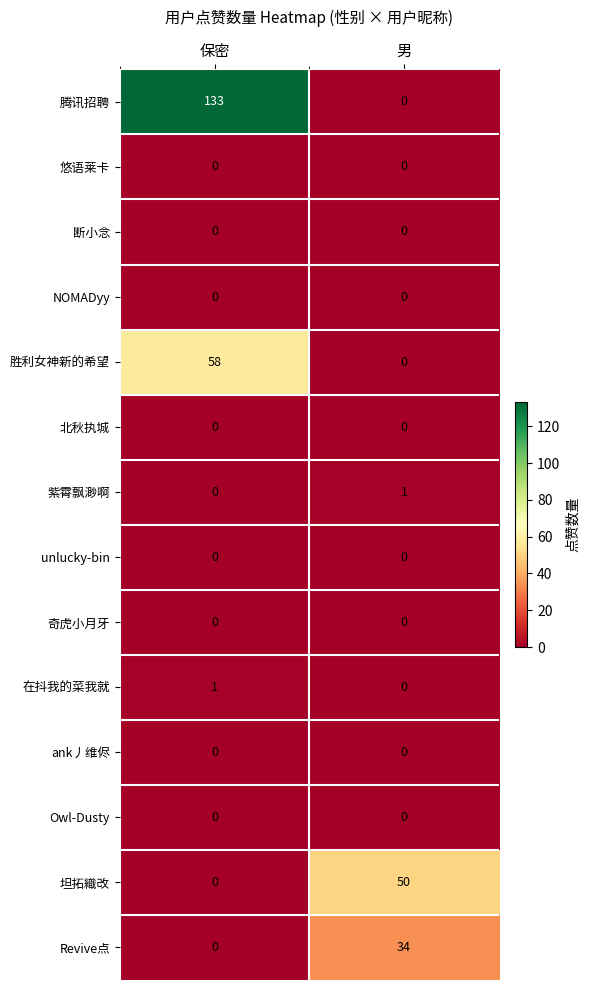

What is the maximum value shown in the chart?

133